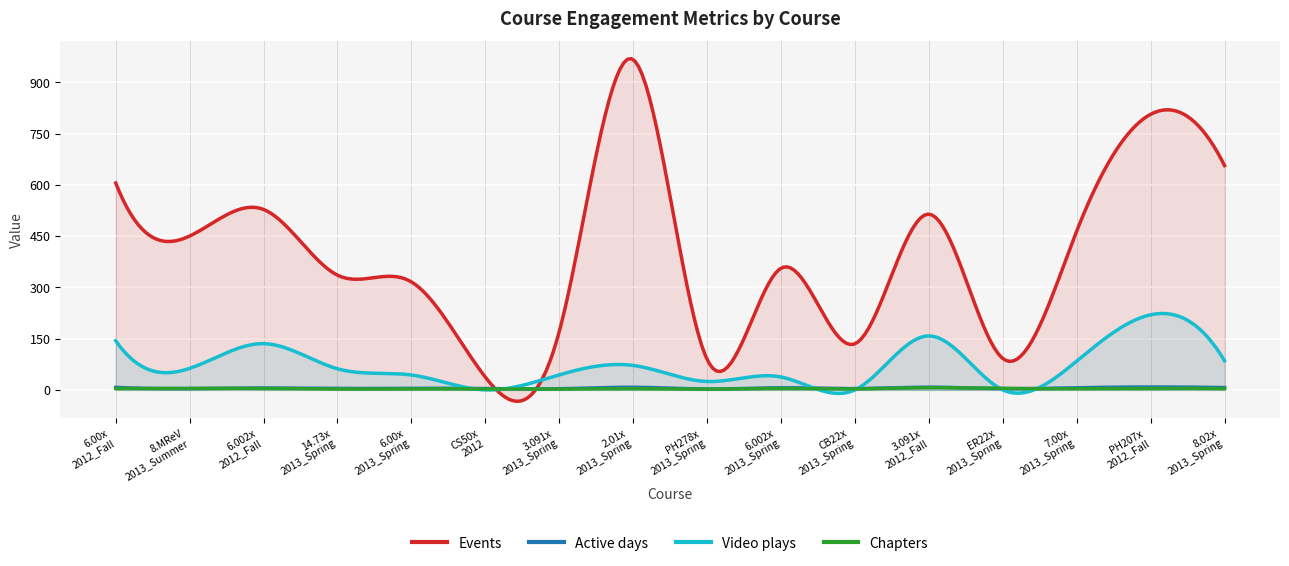

What is the total value across all series at HarvardX/ER22x/2013_Spring?

99.6